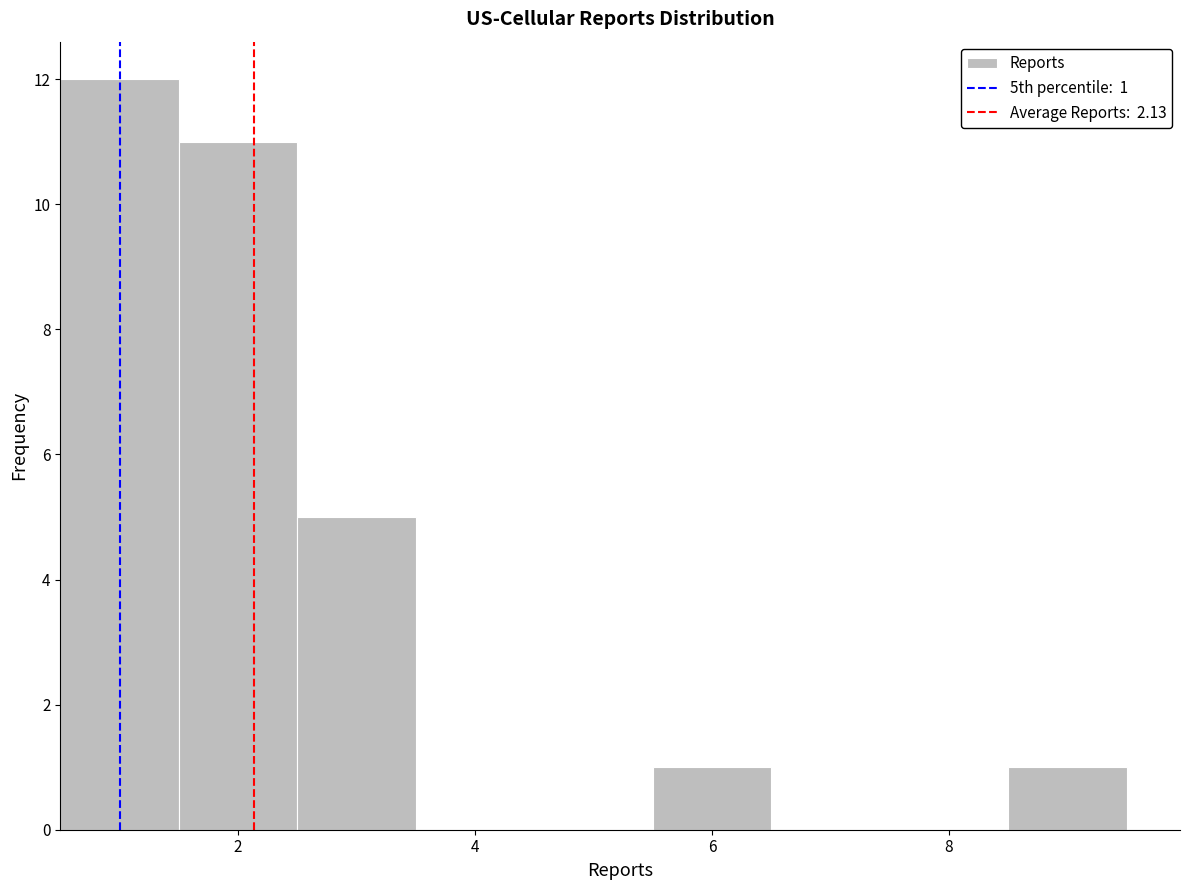

Which range on the x-axis has the tallest bar?

0.5 to 1.5